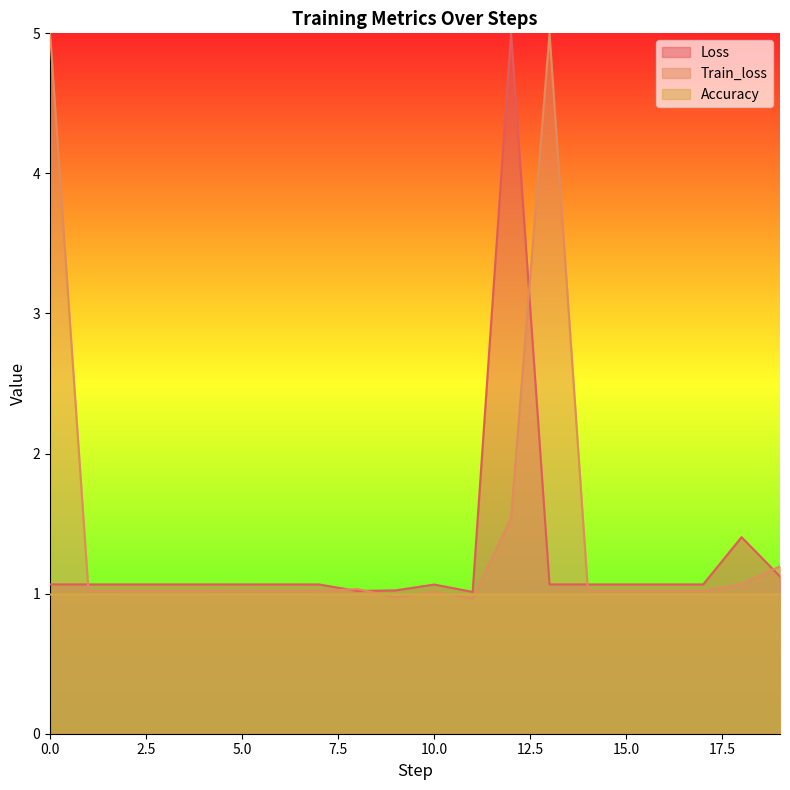

Is it true that Accuracy equals 1.0 at 6?

True